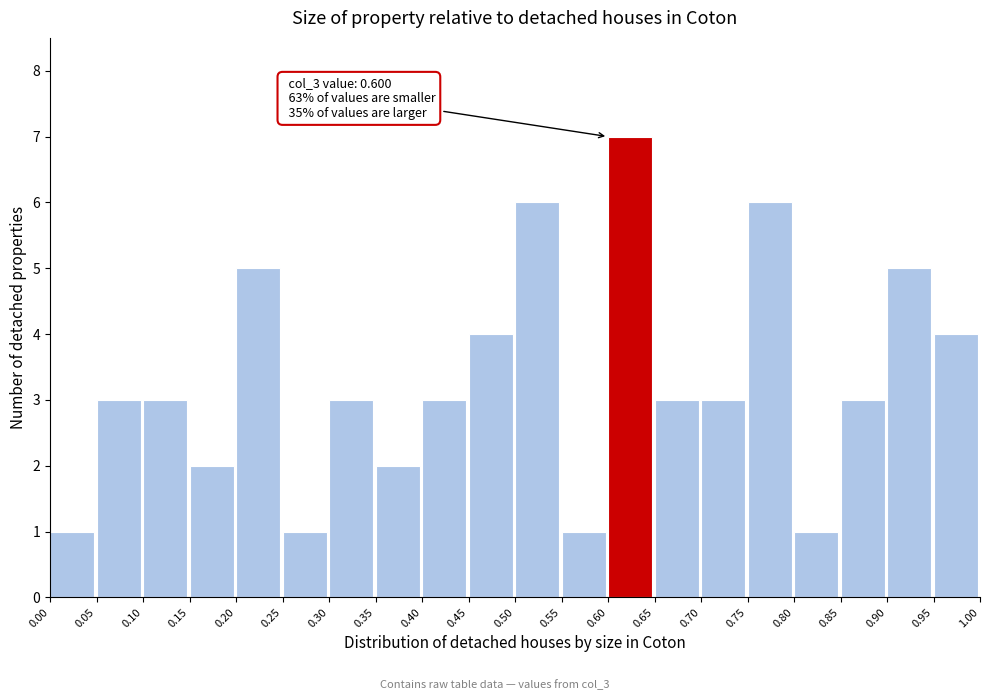

Which range on the x-axis has the tallest bar?

0.60 to 0.65